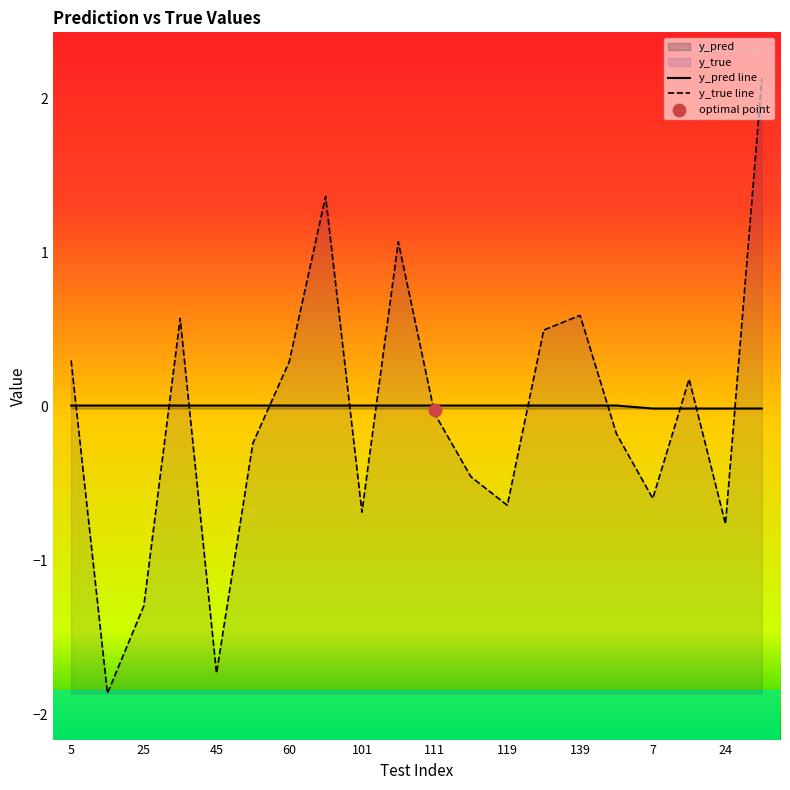

Which series has the largest total across all categories?

y_pred